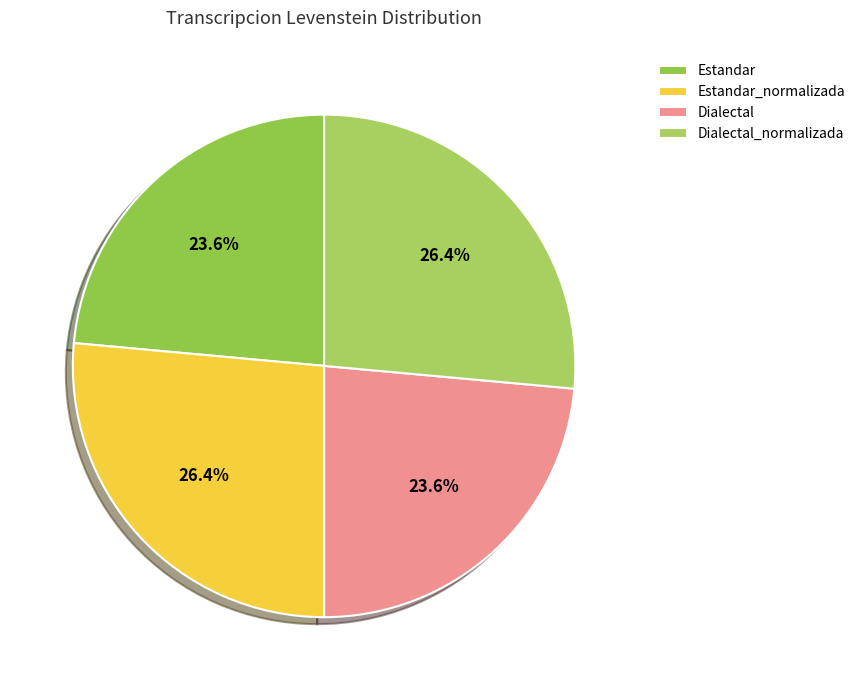

Count the number of slices in the pie.

4